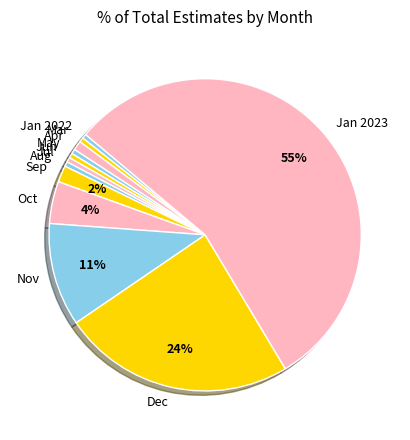

To the nearest percent, what is the average slice percentage?

8%